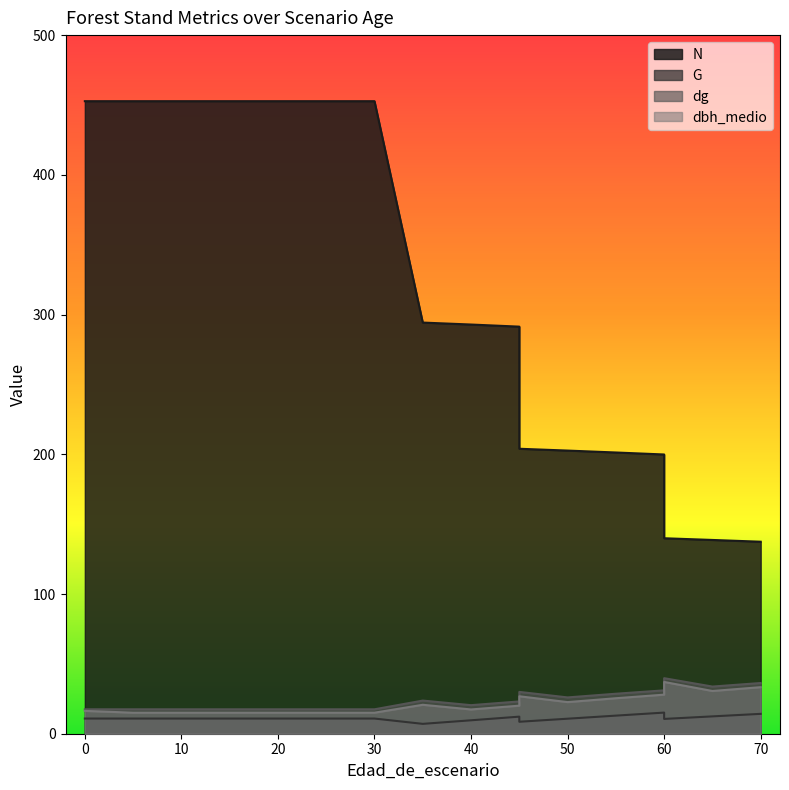

What is the difference between the maximum and minimum values in the N series?

315.3